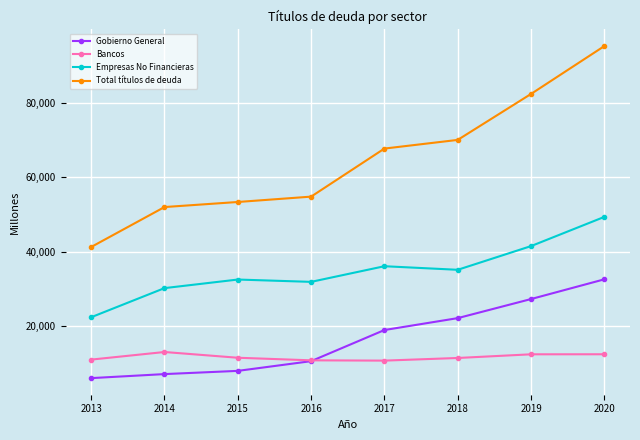

What is the maximum value for Empresas No Financieras?

49329